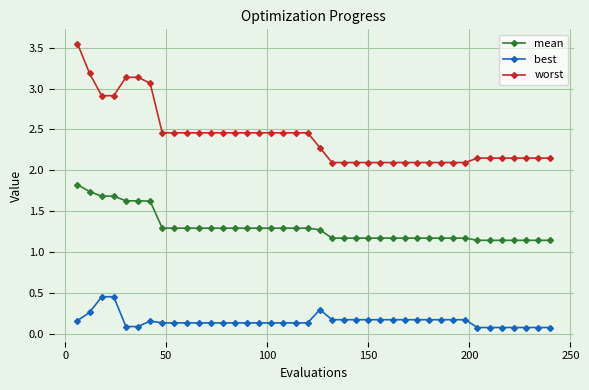

Which series has the largest range (max minus min)?

worst